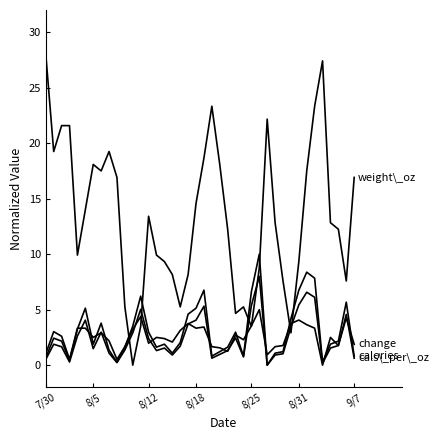

True or false: weight_oz has a value of 4.7 at 24.

True